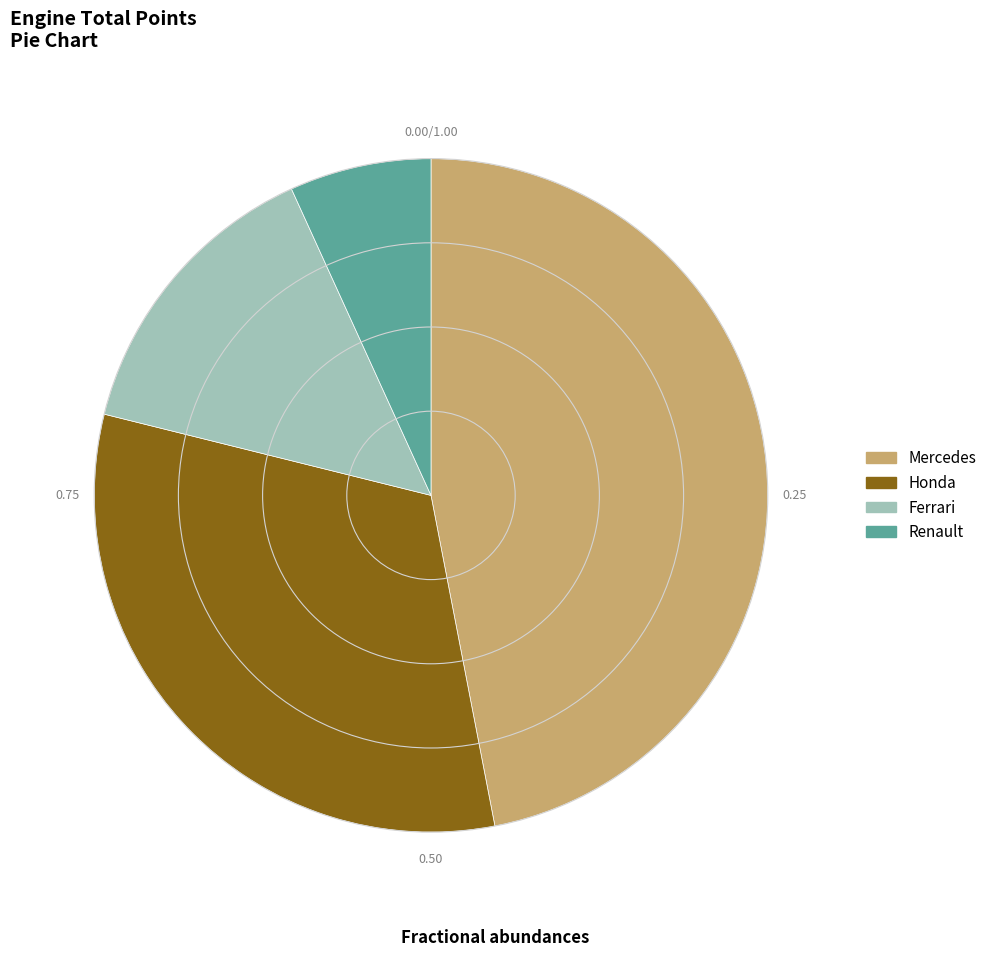

Do Renault and Ferrari together represent more than half of the pie?

No